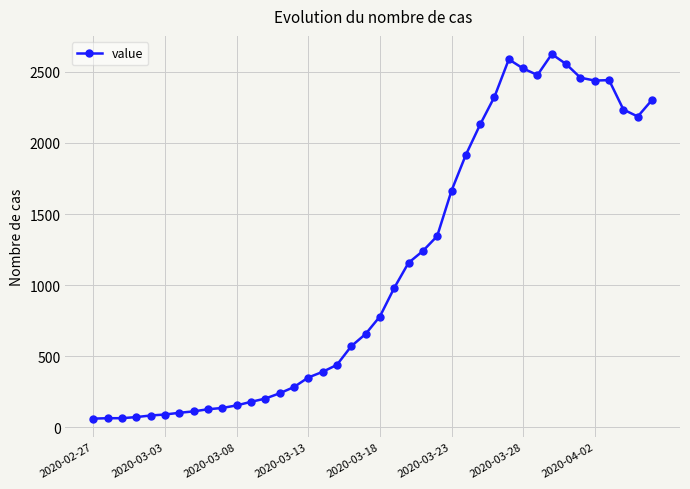

What is the smallest value displayed?

61